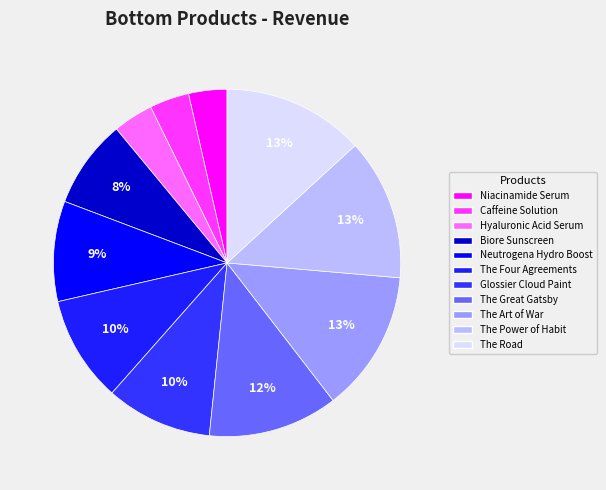

What is the largest slice in the pie chart?

The Power of Habit by Charles Duhigg